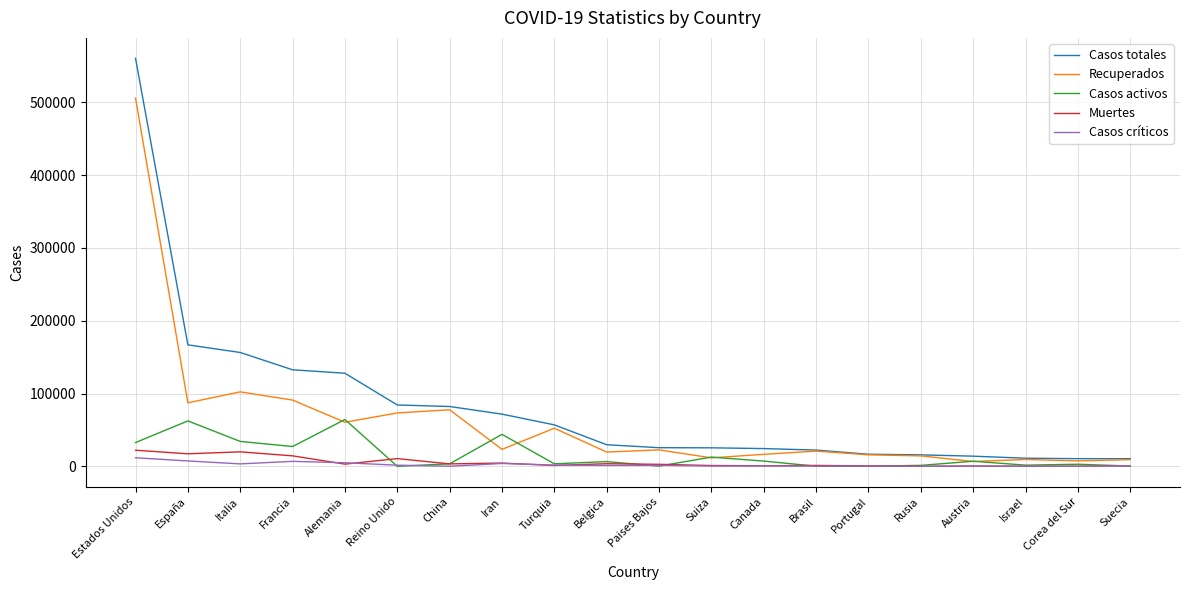

What is the maximum value for Casos activos?

64300